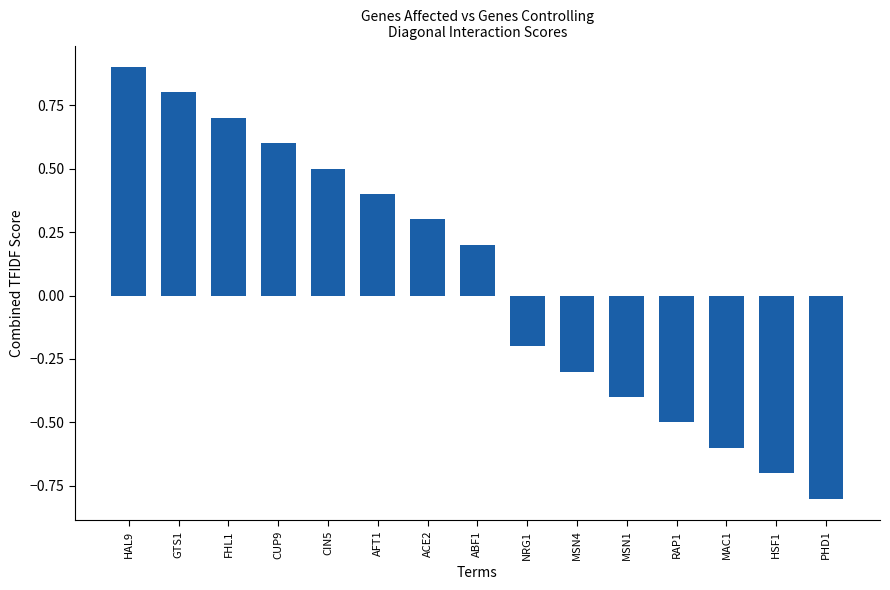

Does the chart contain stacked bars?

No